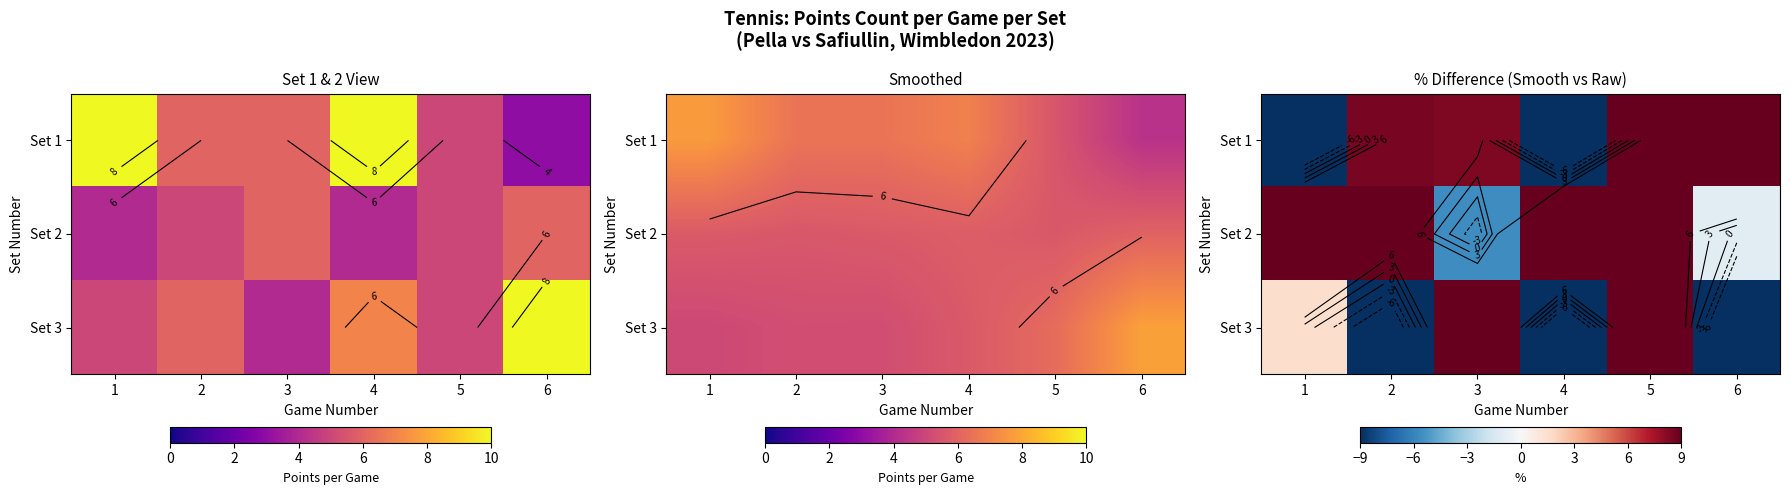

Is the value of Set 3 at 1 greater than the value of Set 2 at 5?

No